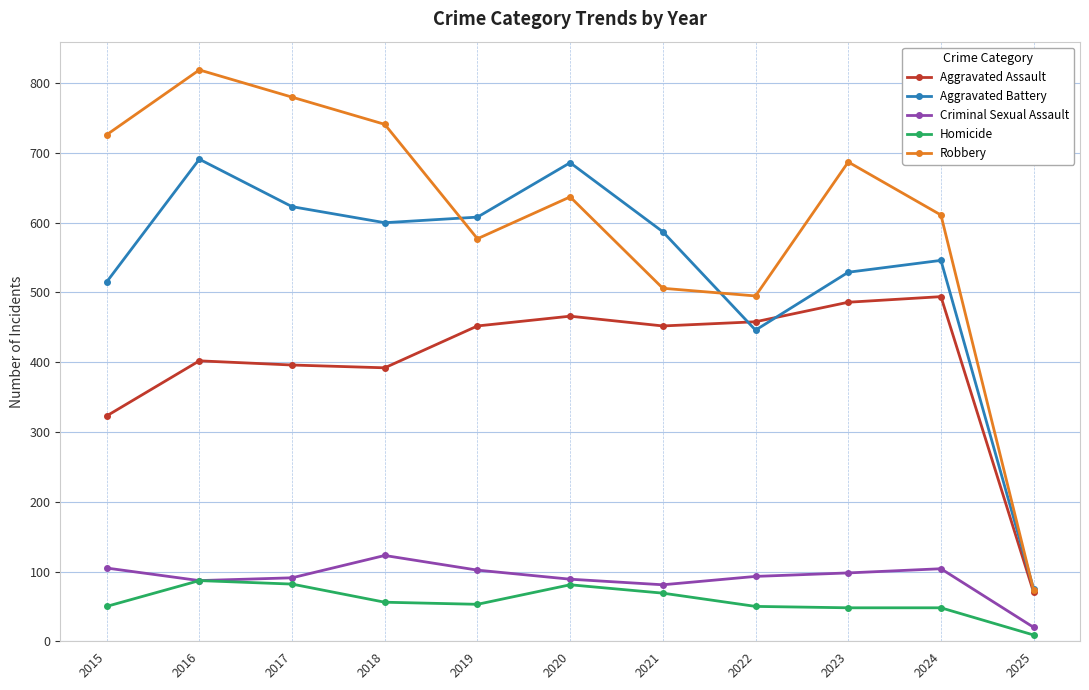

What is the difference between the highest and lowest values at 2016?

732